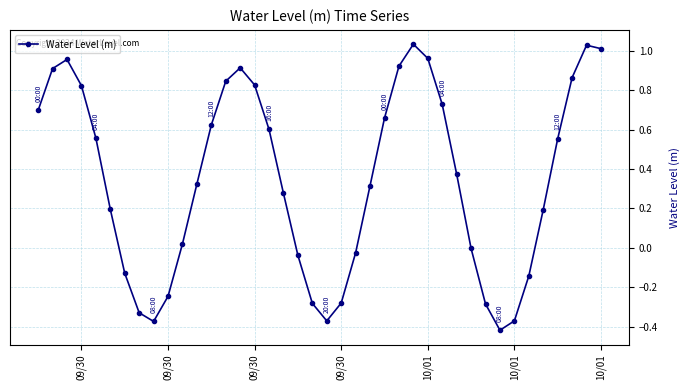

How many data points does each series have?

40